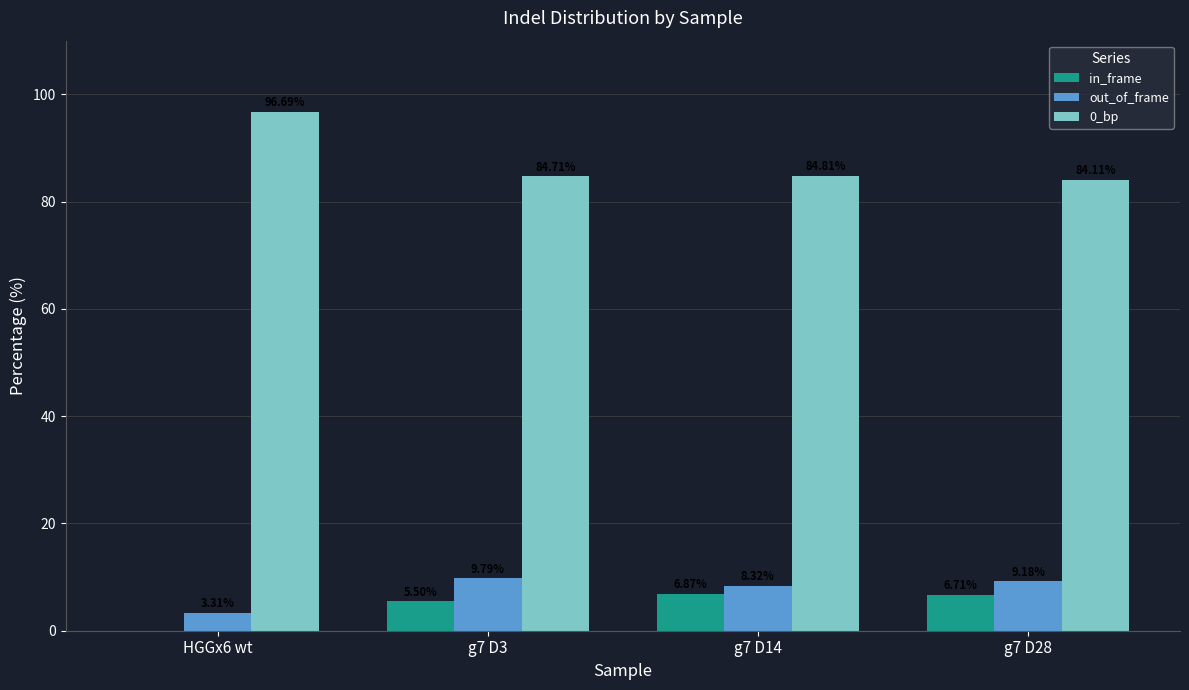

What is the maximum value for in_frame?

6.9